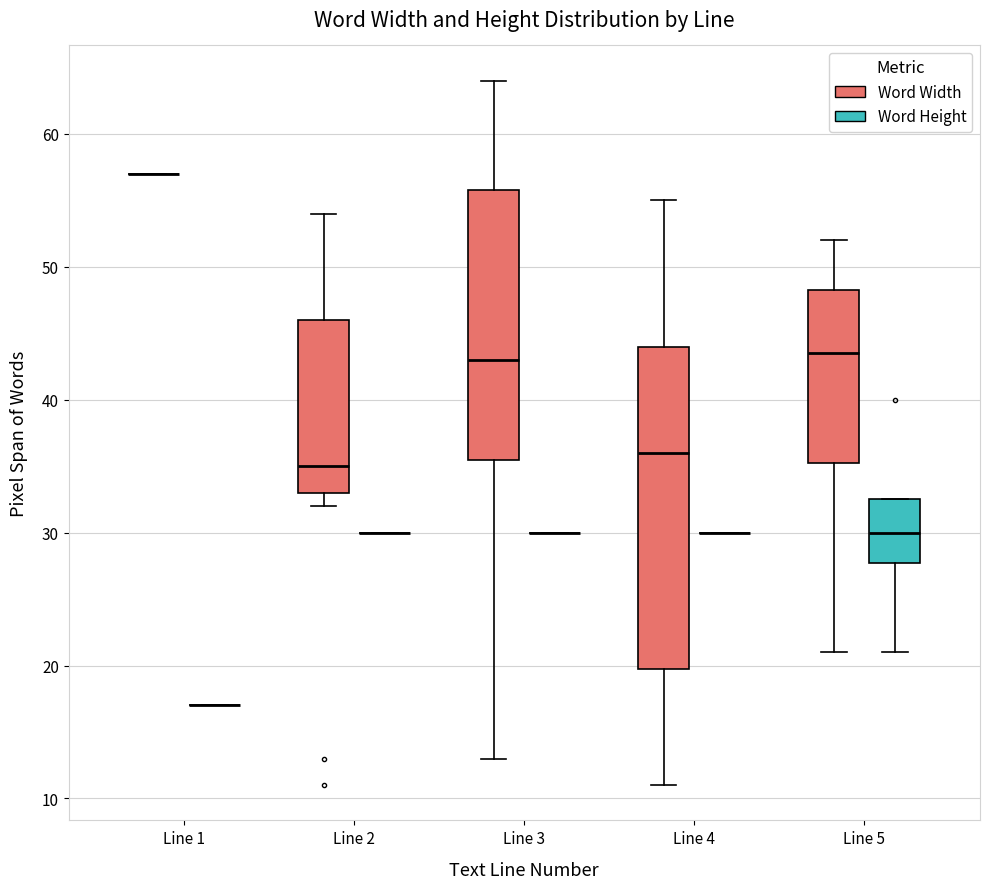

Reading left to right, read every box against the y-axis: the position of its median line, the range the box covers, and the ends of its whiskers. The values are not printed on the chart, so give them approximately, as read against the axis.

Line 1 (Word Width): box collapsed to a line at 57, whiskers 57 to 57
Line 1 (Word Height): box collapsed to a line at 17, whiskers 17 to 17
Line 2 (Word Width): median 35, box 33 to 46, whiskers 32 to 54
Line 2 (Word Height): box collapsed to a line at 30, whiskers 30 to 30
Line 3 (Word Width): median 43, box 36 to 56, whiskers 13 to 64
Line 3 (Word Height): box collapsed to a line at 30, whiskers 30 to 30
Line 4 (Word Width): median 36, box 20 to 44, whiskers 11 to 55
Line 4 (Word Height): box collapsed to a line at 30, whiskers 30 to 30
Line 5 (Word Width): median 44, box 35 to 48, whiskers 21 to 52
Line 5 (Word Height): median 30, box 28 to 33, whiskers 21 to 33